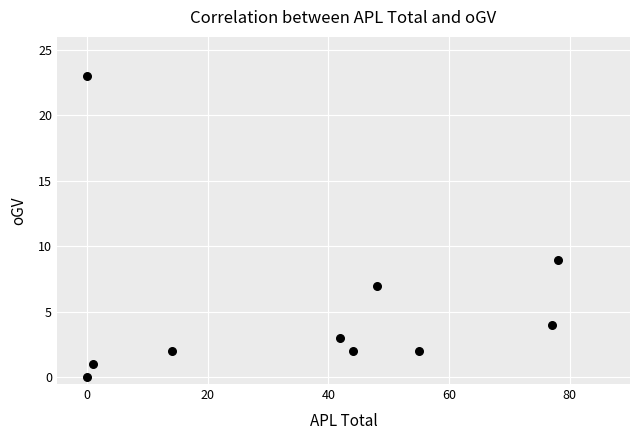

What is the average X value?

36